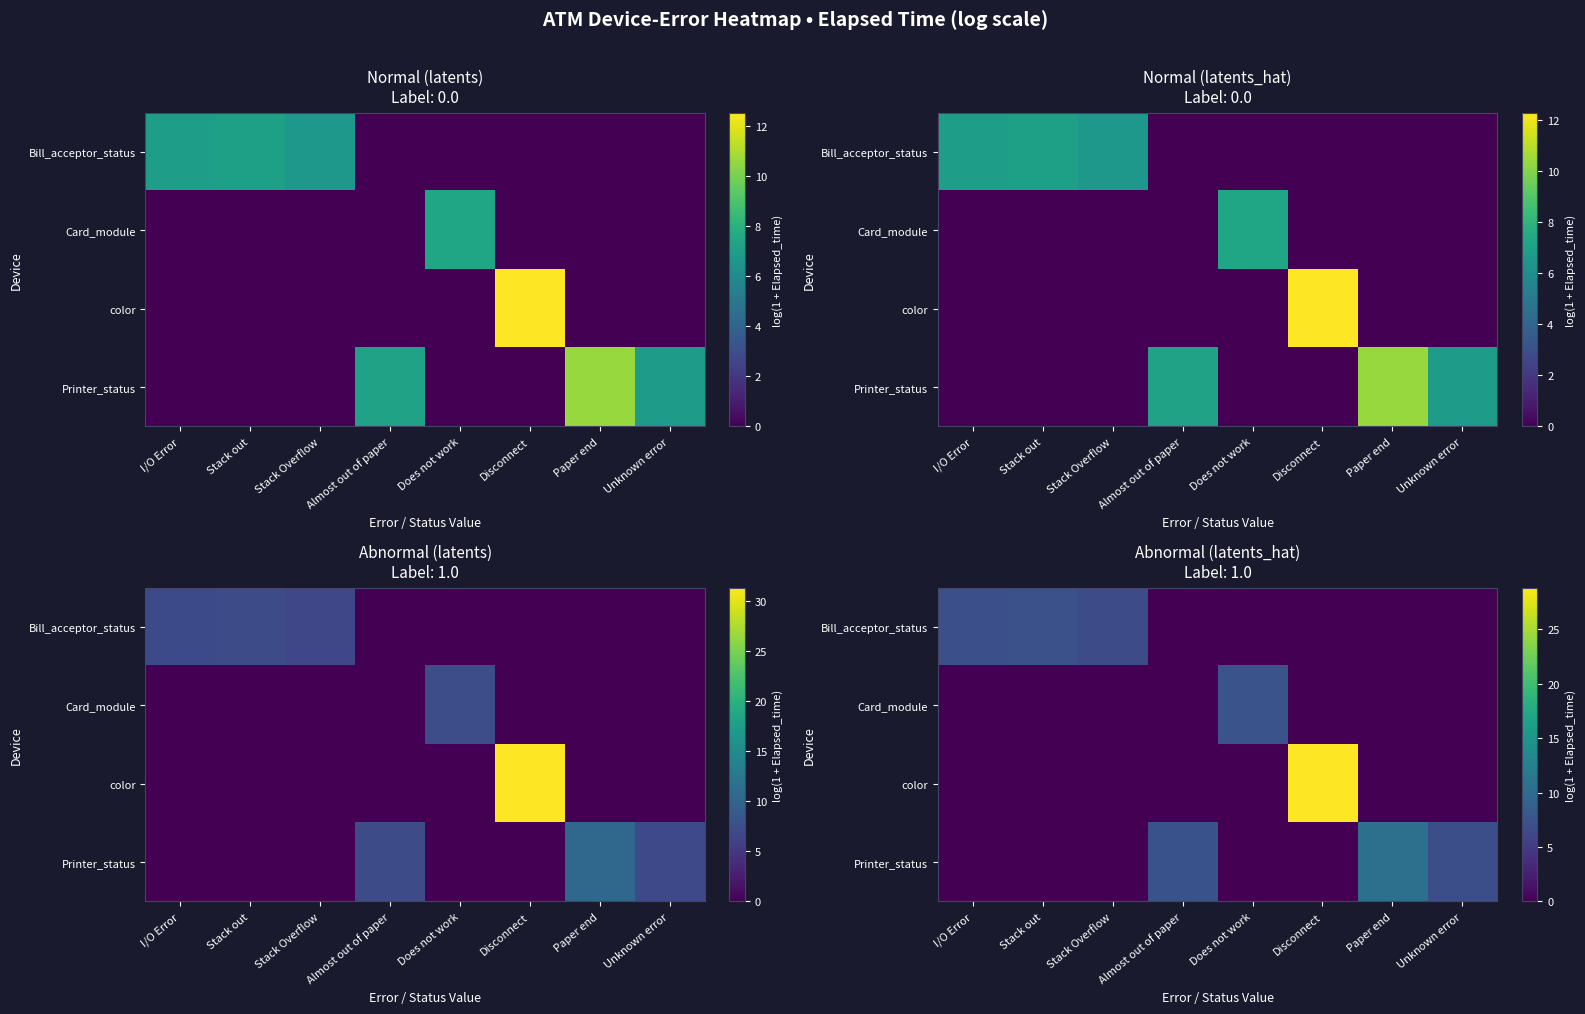

What is the total value across all series at Stack out?

7.1